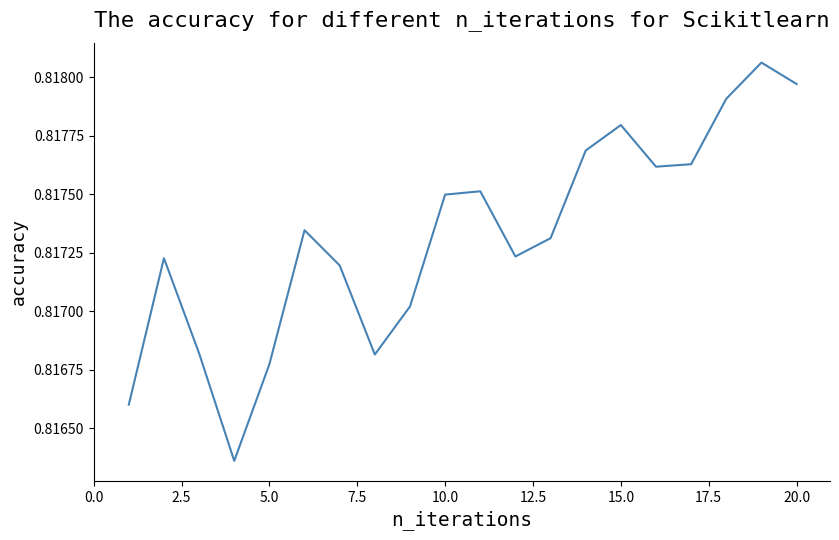

Count the values in the range 0 to 1.

20